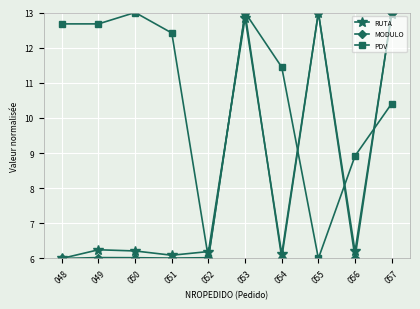

Count the number of data series in this chart.

3